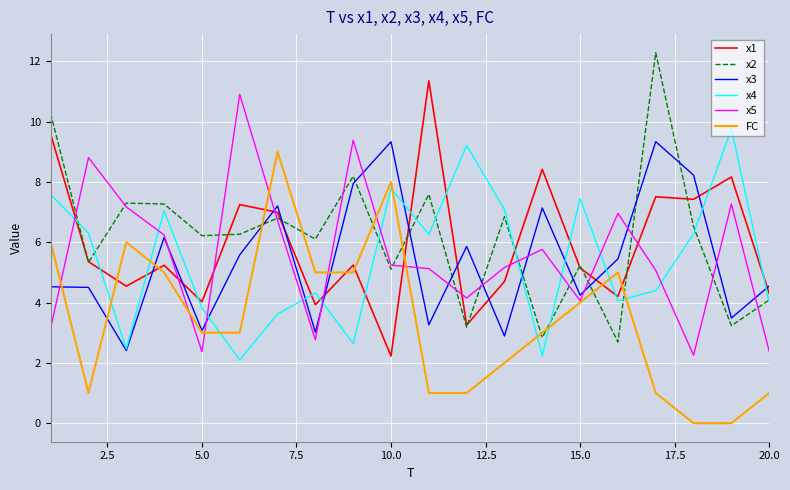

What is the greatest value displayed?

12.3